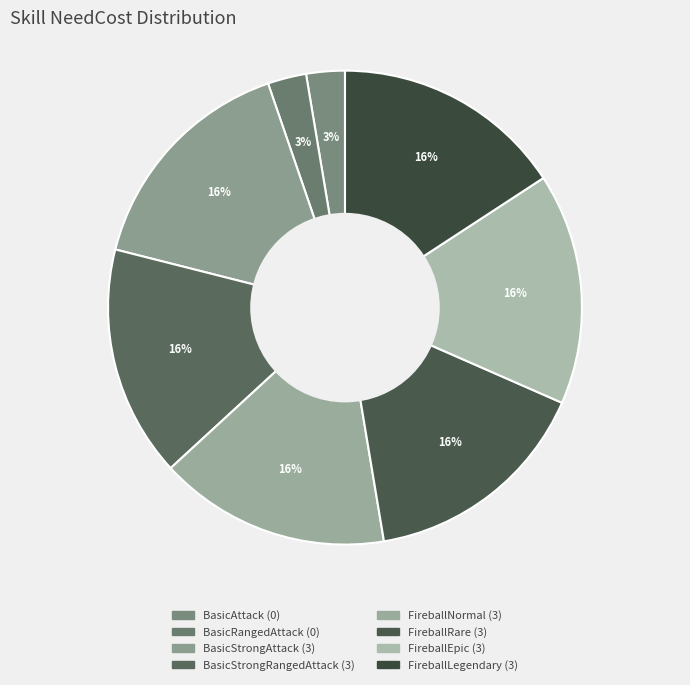

What percentage is the FireballLegendary slice, to the nearest percent?

16%